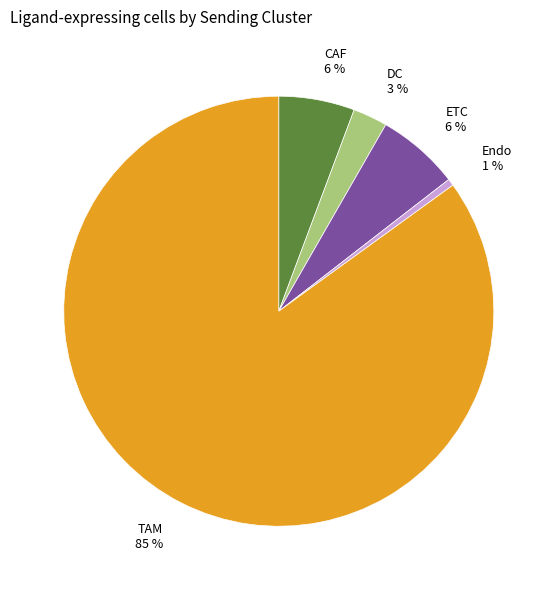

Is the sum of ETC and DC greater than half?

No